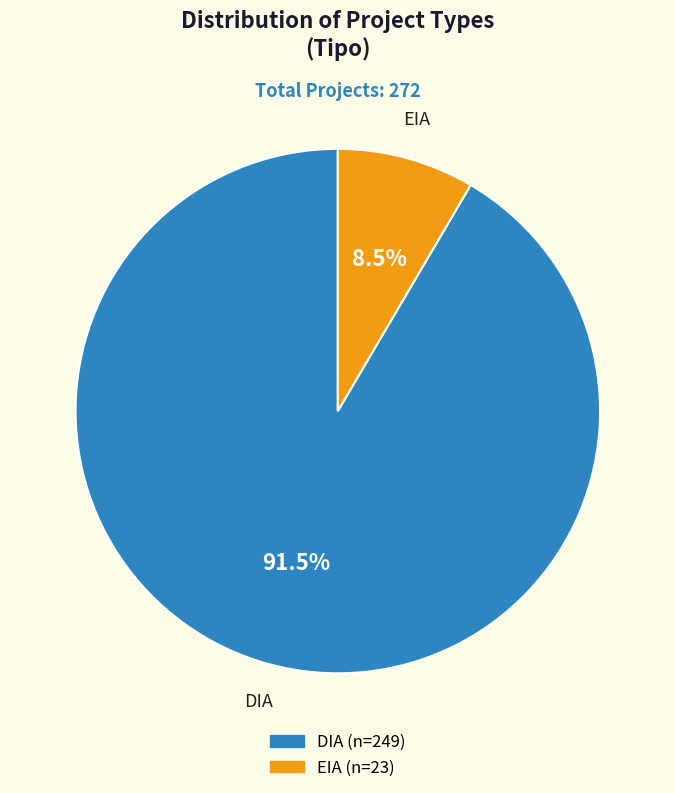

Which category accounts for the majority?

DIA